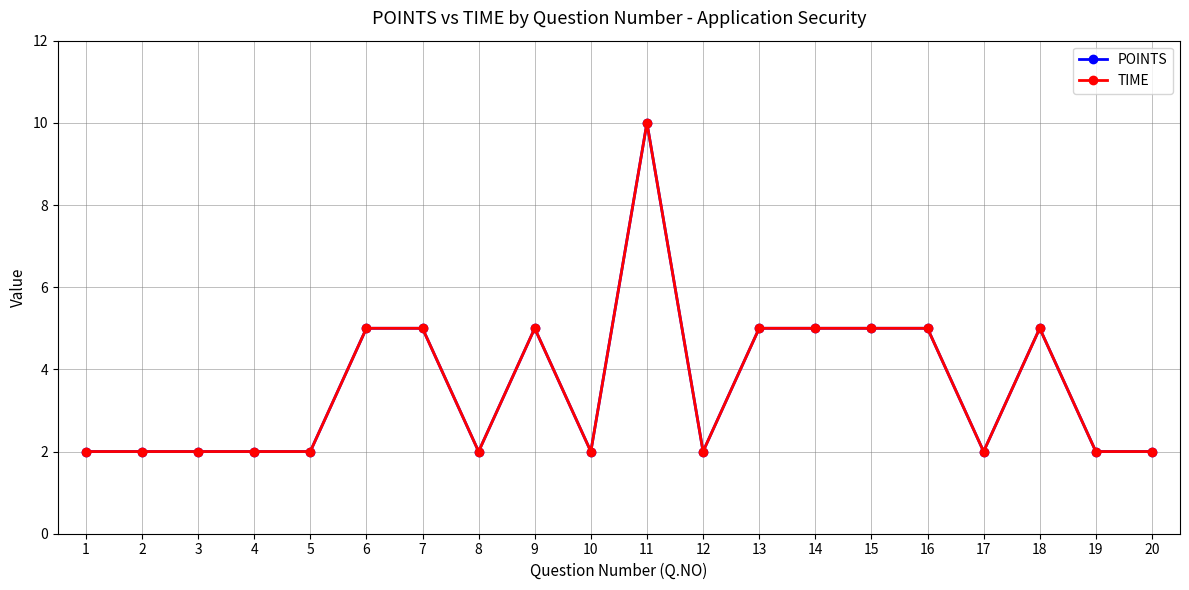

True or false: TIME and POINTS cross at least once.

False